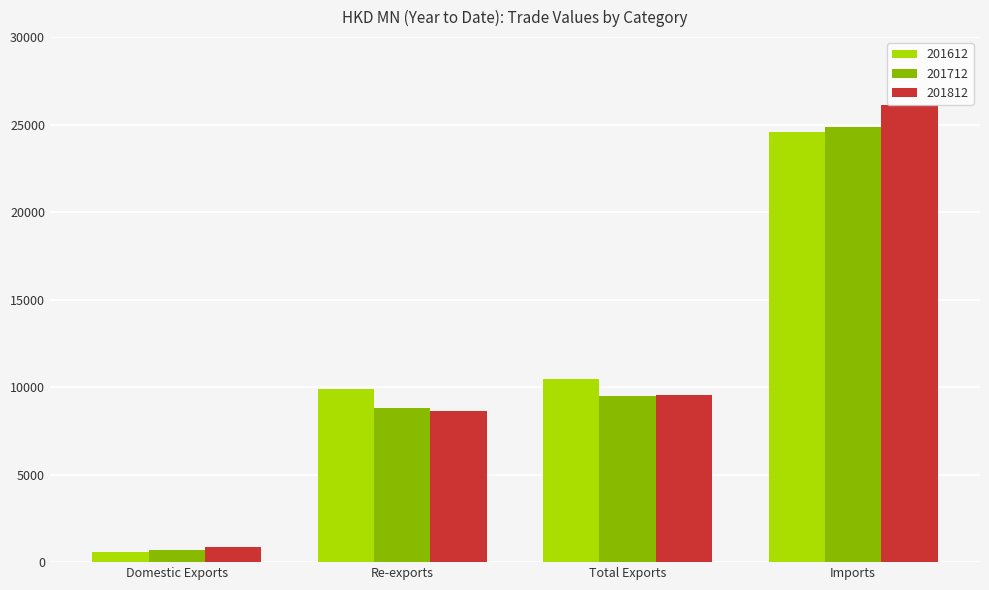

What is the difference between the maximum and minimum values in the 201712 series?

24156.5